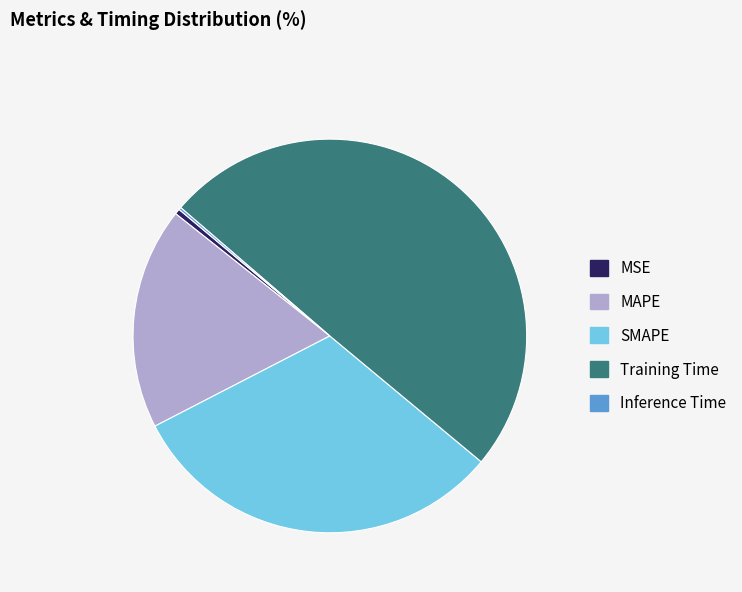

Do Training Time and MSE together represent more than half of the pie?

Yes